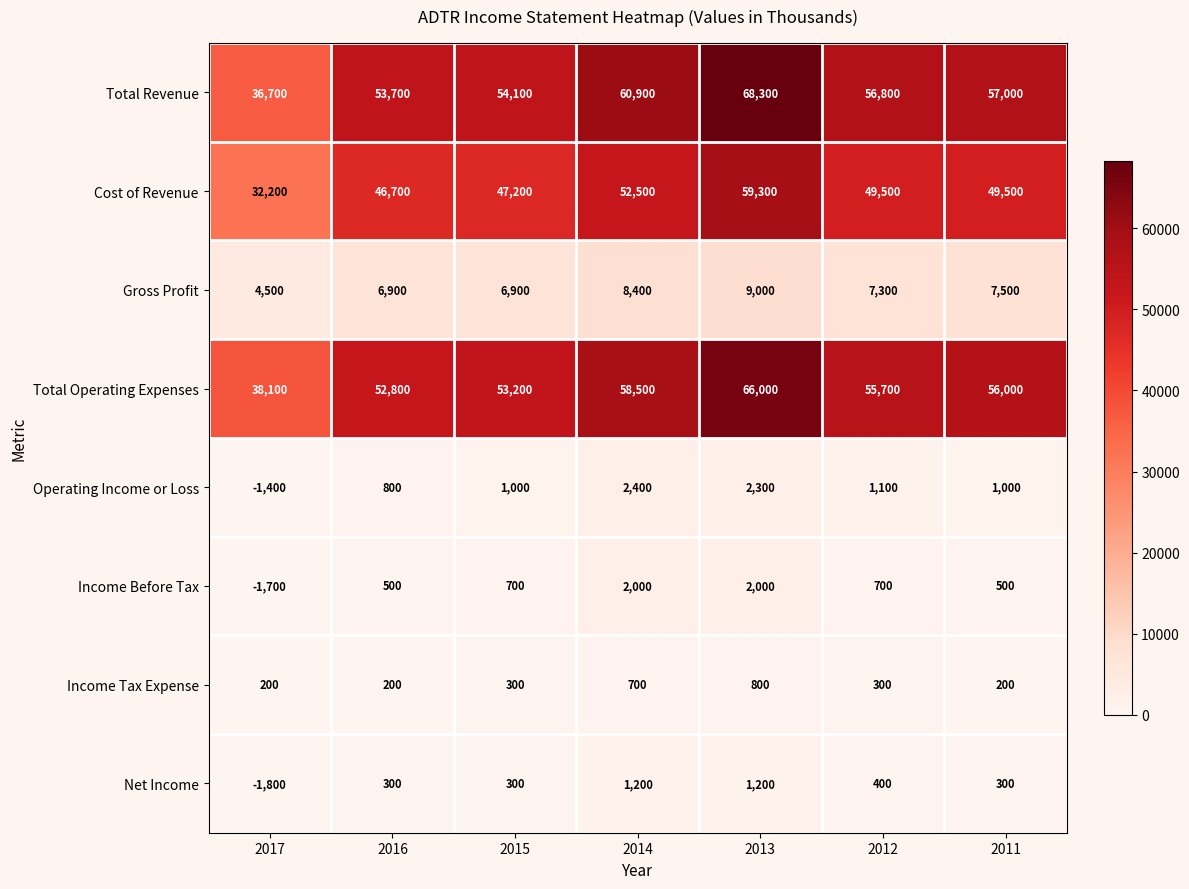

What is the total value across all series at 2016?

161900